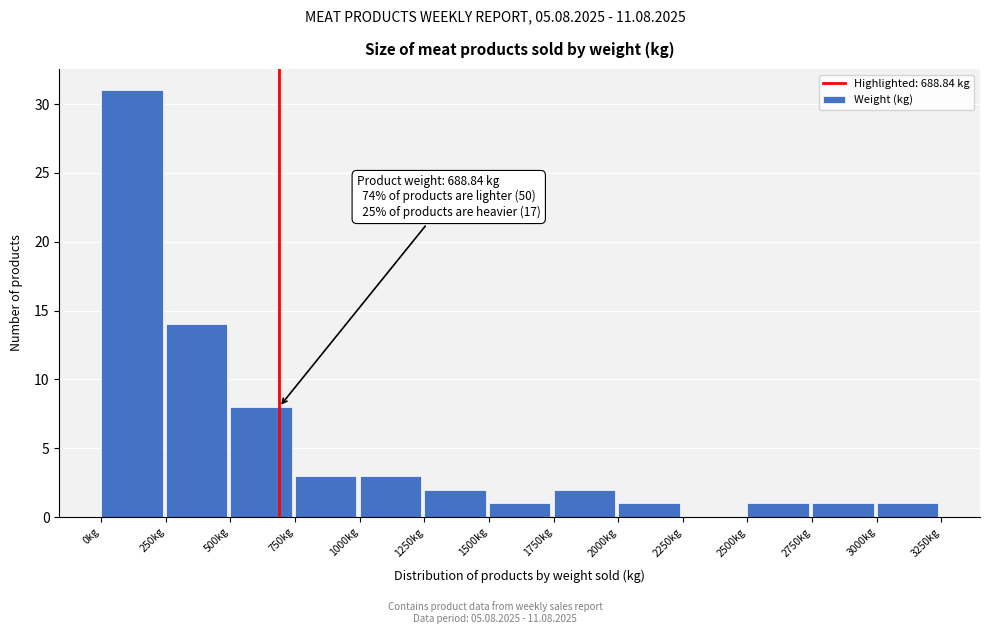

Over which range of the x-axis is the bar tallest?

0 to 250